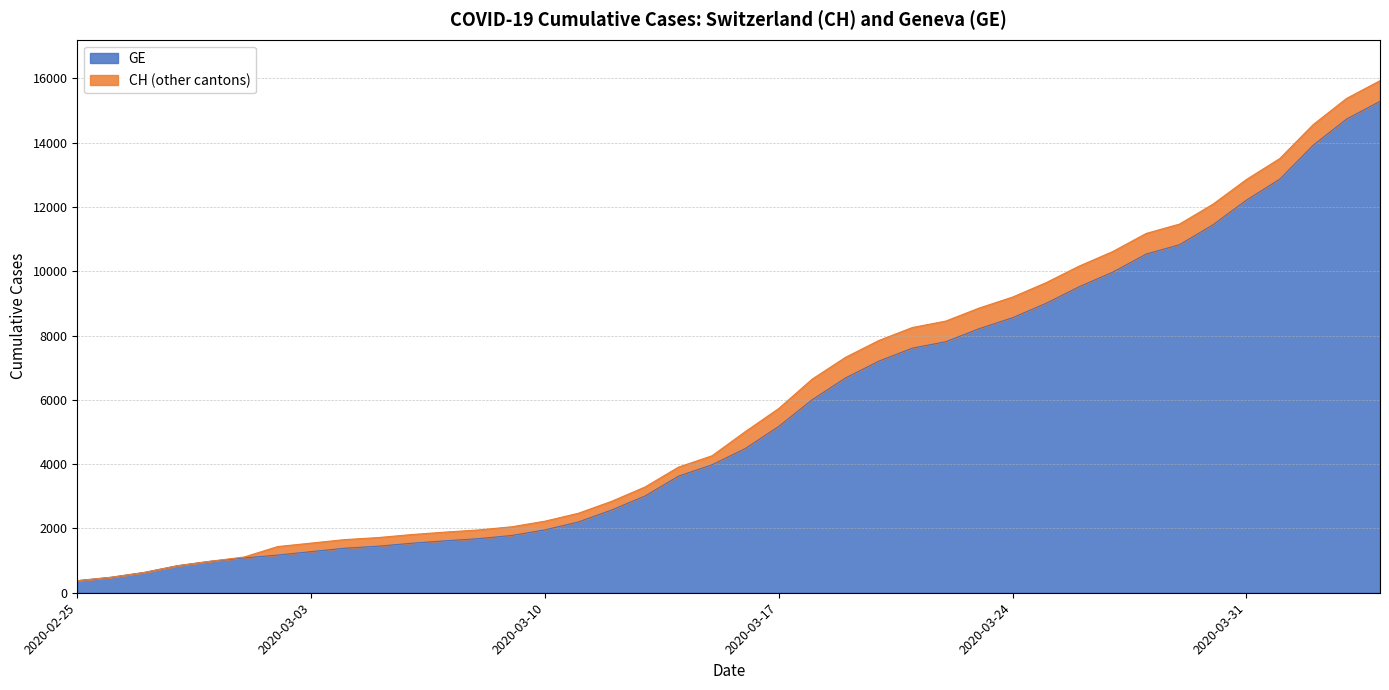

True or false: GE has more than 0 interior local peaks.

False